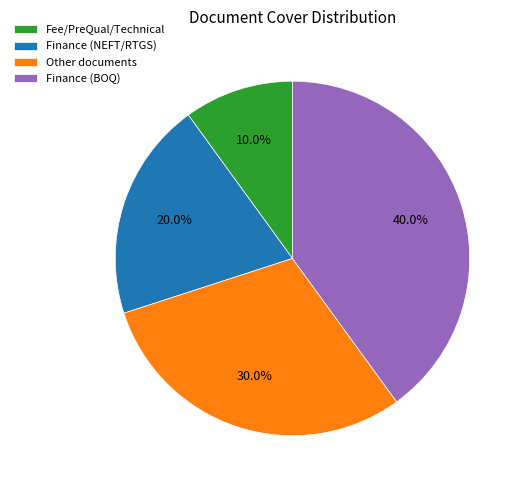

To the nearest percent, what is the average slice percentage?

25%